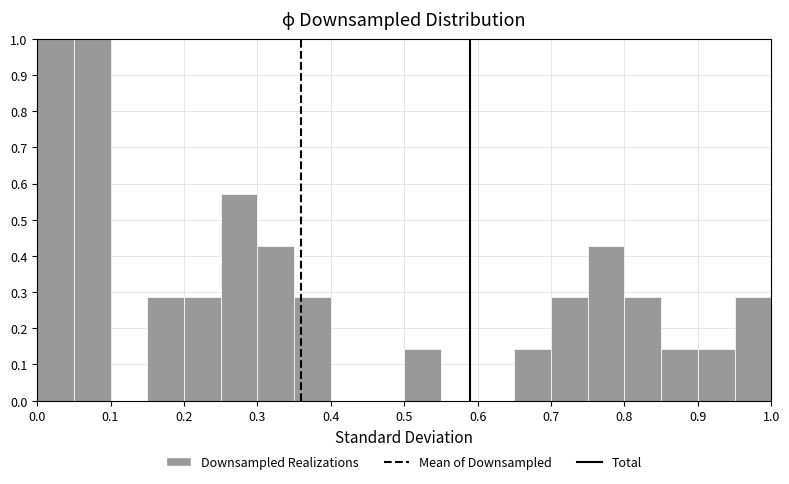

Reading left to right, list every bar in this chart as the range it spans on the x-axis followed by its height. The values are not printed on the chart, so give them approximately, as read against the axis.

0.00 to 0.05: 1.00
0.05 to 0.10: 1.00
0.10 to 0.15: 0
0.15 to 0.20: 0.29
0.20 to 0.25: 0.29
0.25 to 0.30: 0.57
0.30 to 0.35: 0.43
0.35 to 0.40: 0.29
0.40 to 0.45: 0
0.45 to 0.50: 0
0.50 to 0.55: 0.14
0.55 to 0.60: 0
0.60 to 0.65: 0
0.65 to 0.70: 0.14
0.70 to 0.75: 0.29
0.75 to 0.80: 0.43
0.80 to 0.85: 0.29
0.85 to 0.90: 0.14
0.90 to 0.95: 0.14
0.95 to 1.00: 0.29